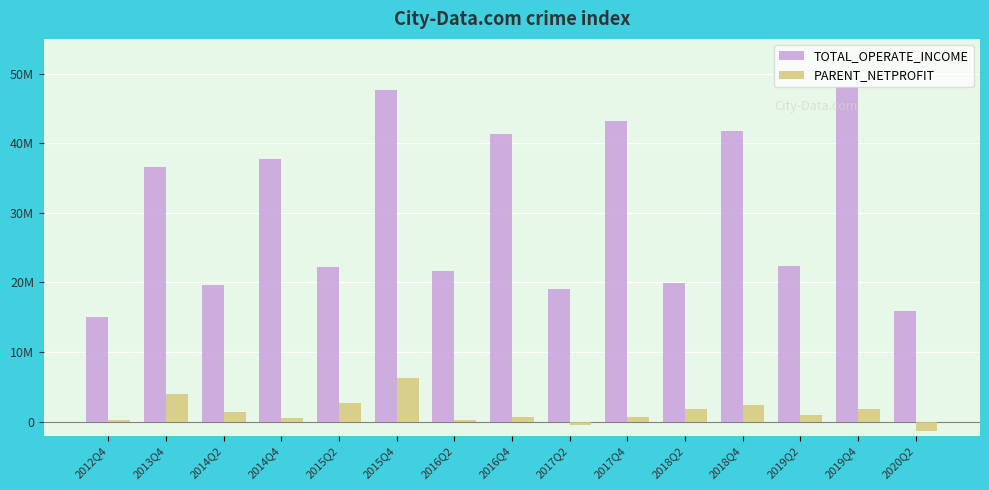

Reading right to left, list all the values displayed in this chart.

TOTAL_OPERATE_INCOME: 2020Q2=15909550.8	2019Q4=48148310.8	2019Q2=22395156.3	2018Q4=41824184.0	2018Q2=19864170.5	2017Q4=43269871.7	2017Q2=19008012.3	2016Q4=41331300.4	2016Q2=21683567.4	2015Q4=47655960.5	2015Q2=22207259.9	2014Q4=37711350.5	2014Q2=19586011.1	2013Q4=36585176.7	2012Q4=14969154.3
PARENT_NETPROFIT: 2020Q2=-1281881.1	2019Q4=1874265.5	2019Q2=885872.2	2018Q4=2393695.2	2018Q2=1877116.9	2017Q4=594689.2	2017Q2=-484119.3	2016Q4=627497.5	2016Q2=165823.7	2015Q4=6293480.3	2015Q2=2617591.5	2014Q4=468423.6	2014Q2=1347425.8	2013Q4=4018287.1	2012Q4=223467.5